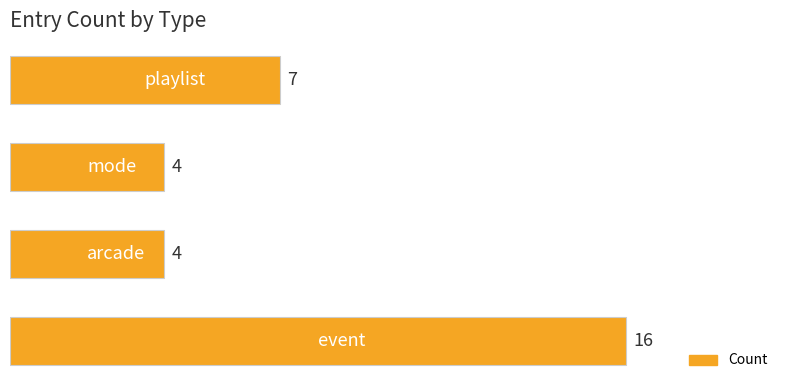

Count the values in the range 4 to 16.

4